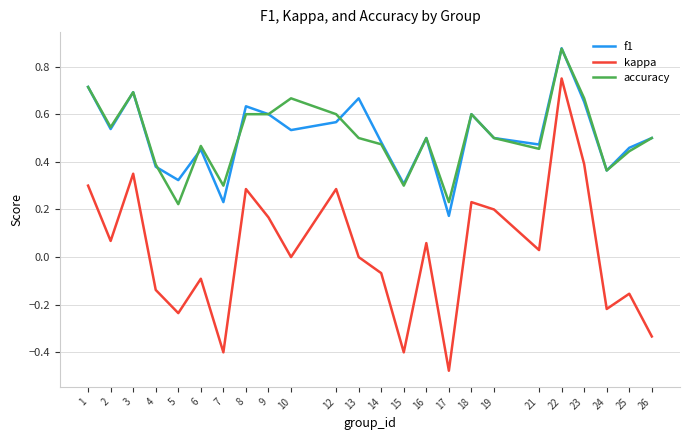

Which category has the highest value in the kappa series?

22